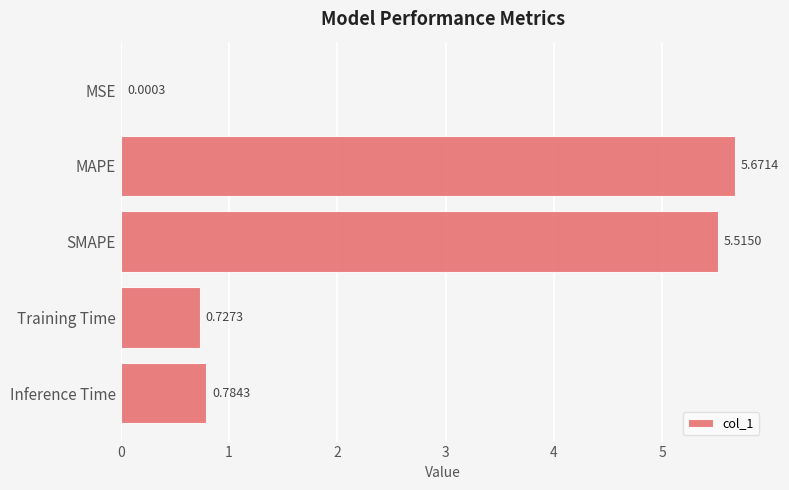

Which label corresponds to the largest value in the chart?

MAPE